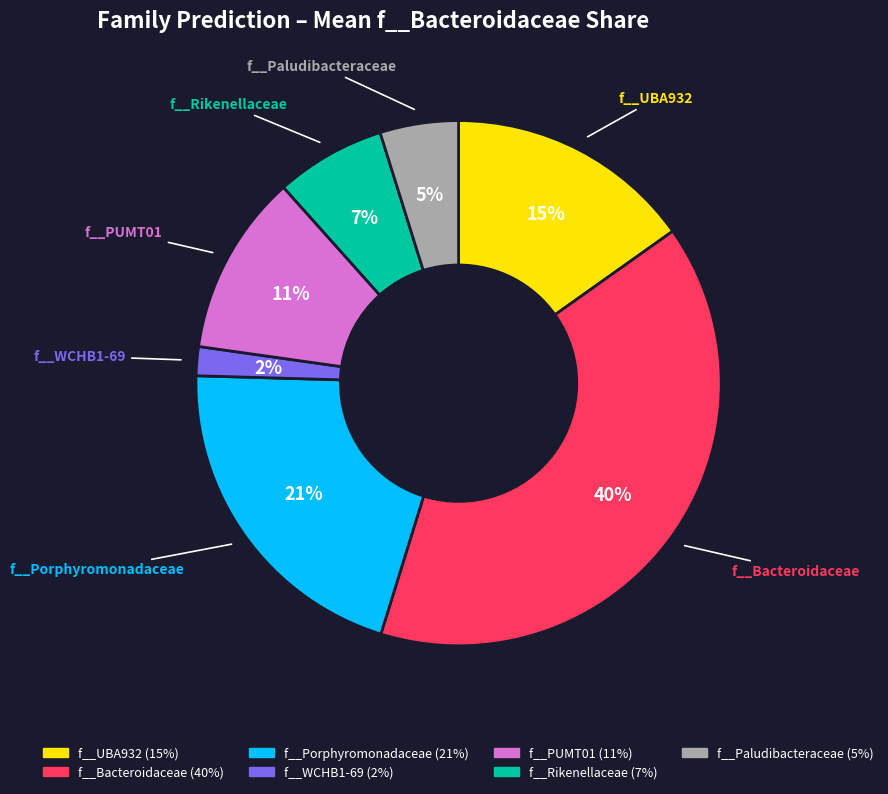

Does any single category account for the majority?

No